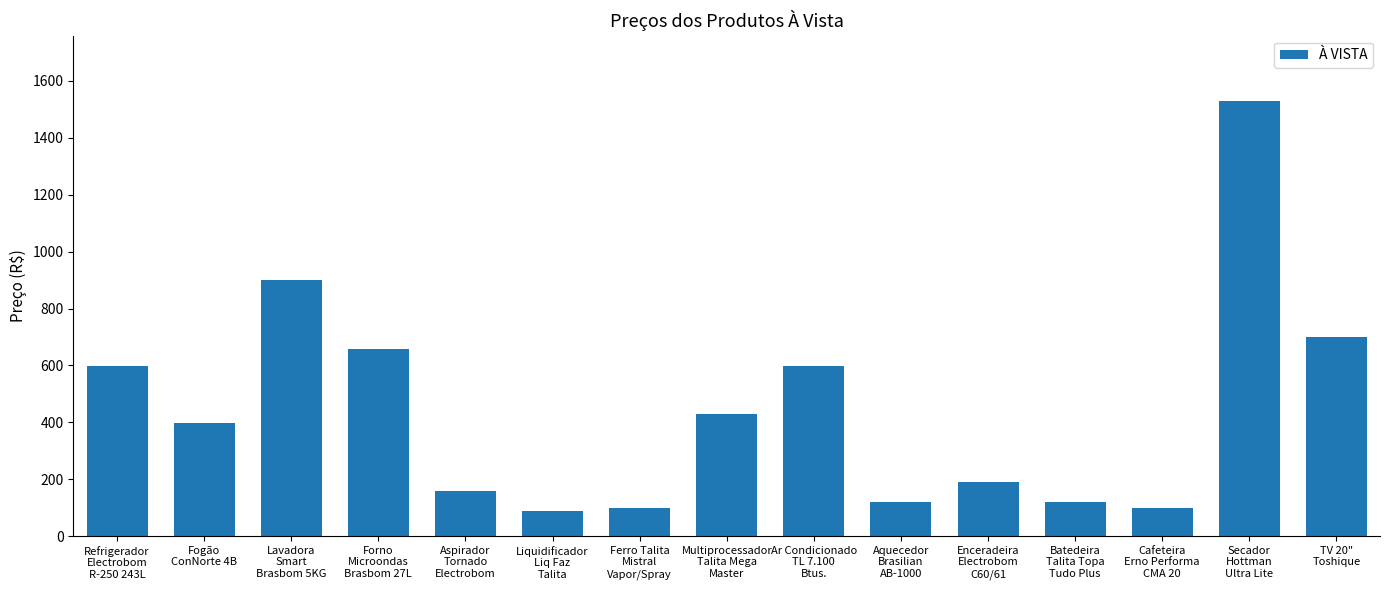

Where is the data nearest to the value 809?

Lavadora
Smart
Brasbom 5KG